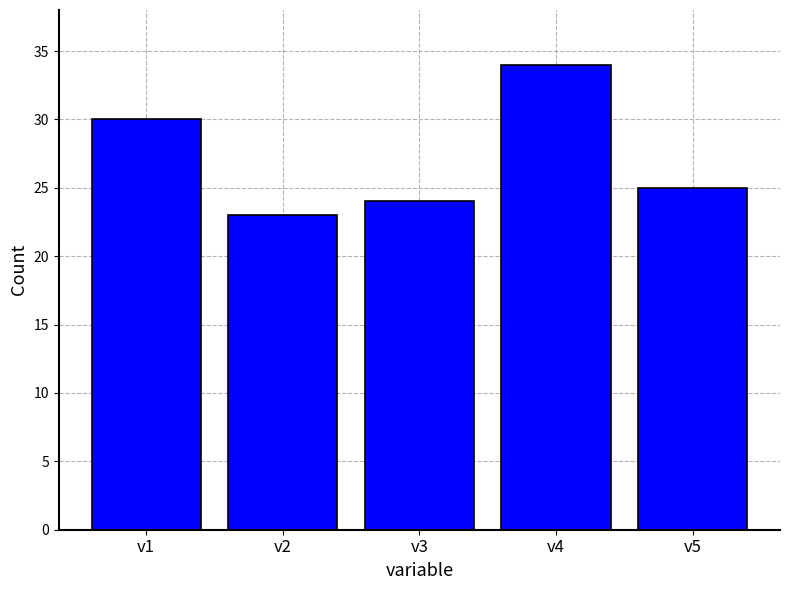

List the labels in order of value, smallest first.

v2, v3, v5, v1, v4